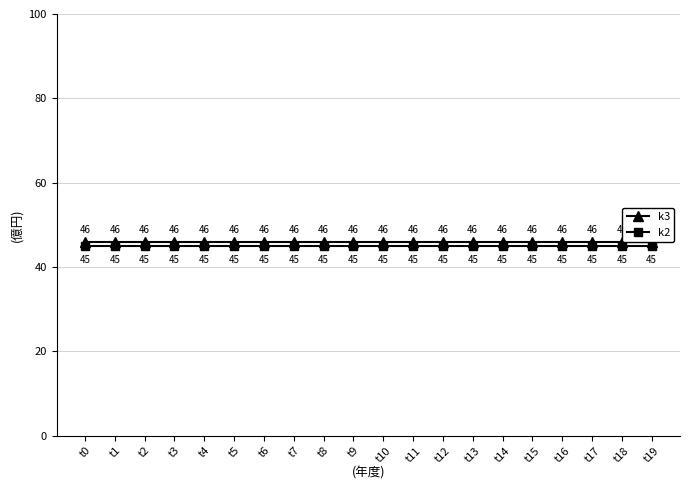

Which series changed the most between t16 and t19?

k3